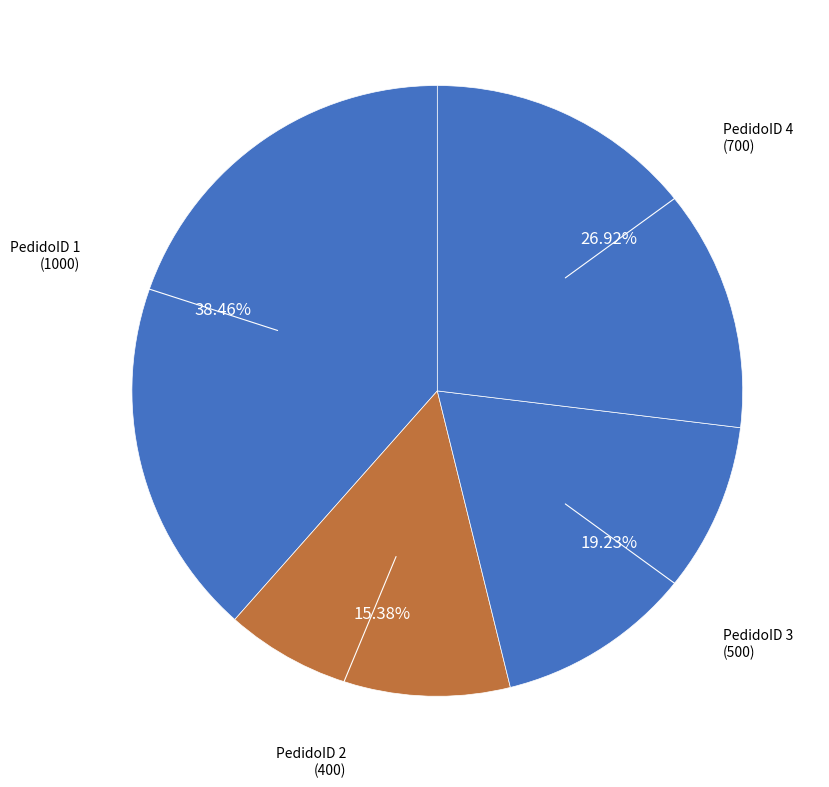

Count the number of slices in the pie.

4